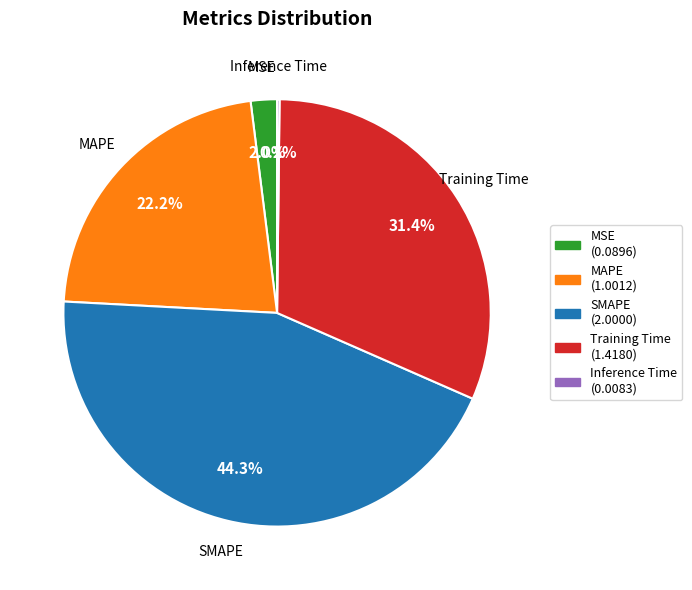

Does Training Time represent more than half of the total?

No